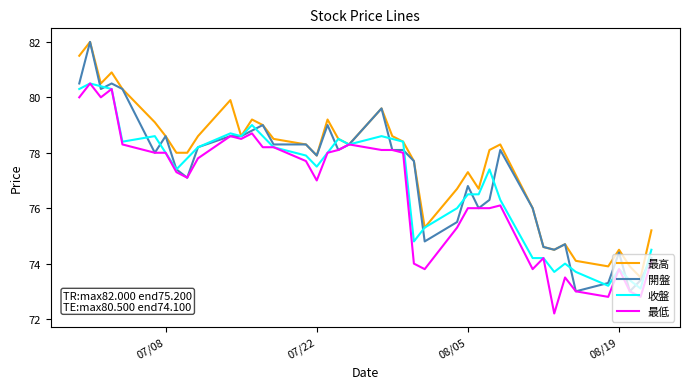

True or false: 開盤 has more than 0 points higher than both neighbors.

True